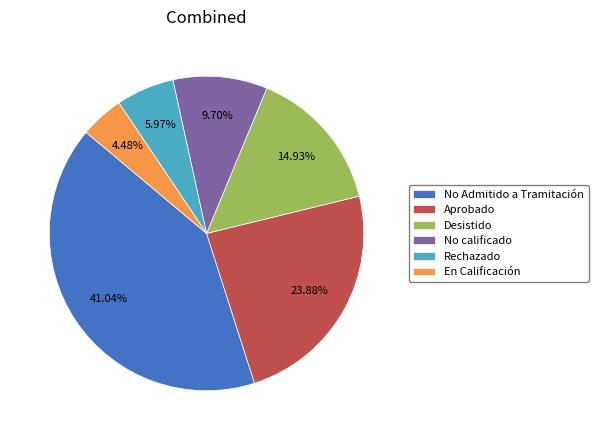

Is there any slice that represents more than half of the pie?

No